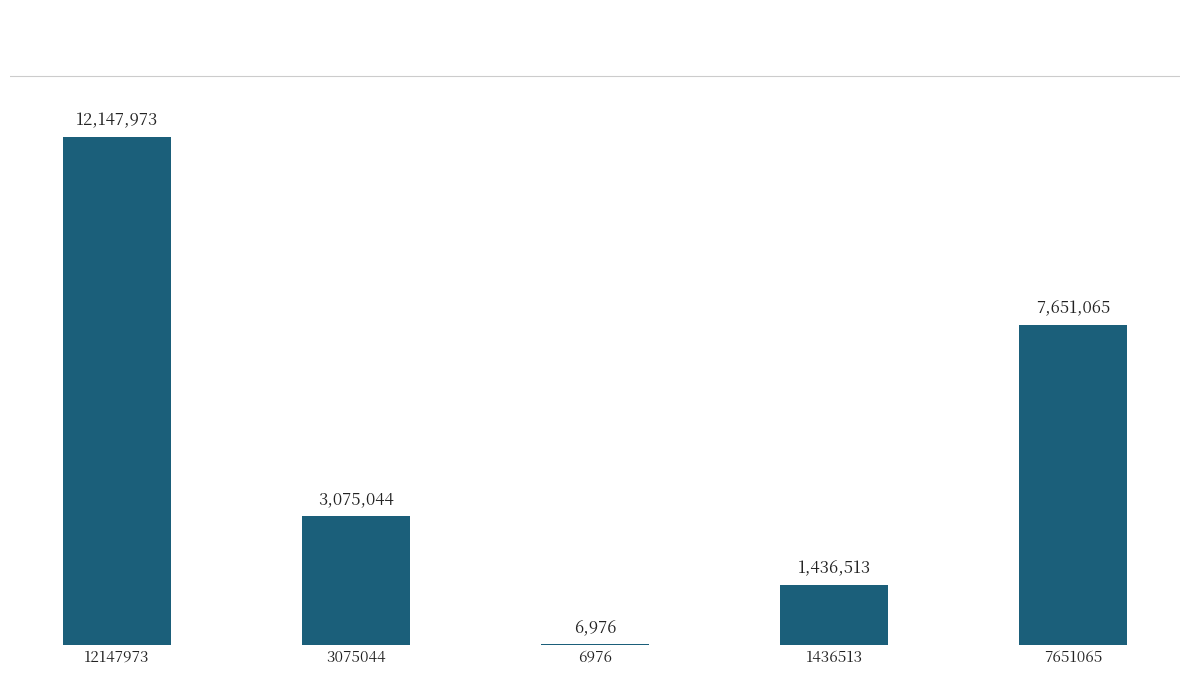

What is the greatest value displayed?

12147973